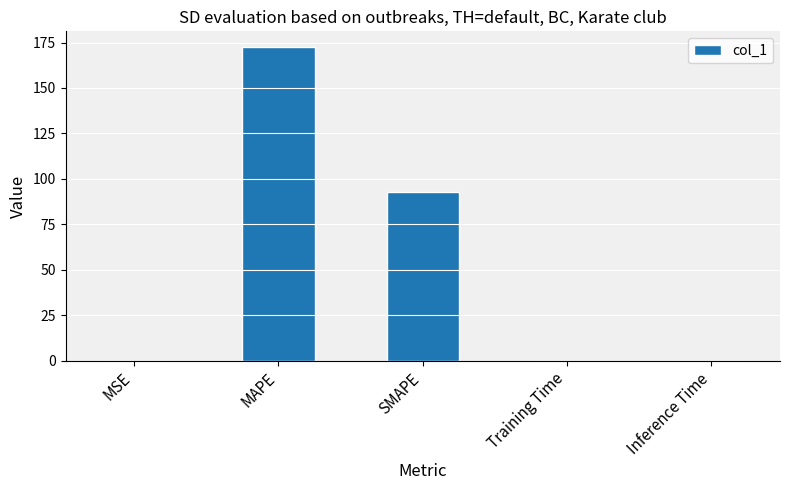

What is the maximum value shown in the chart?

172.5